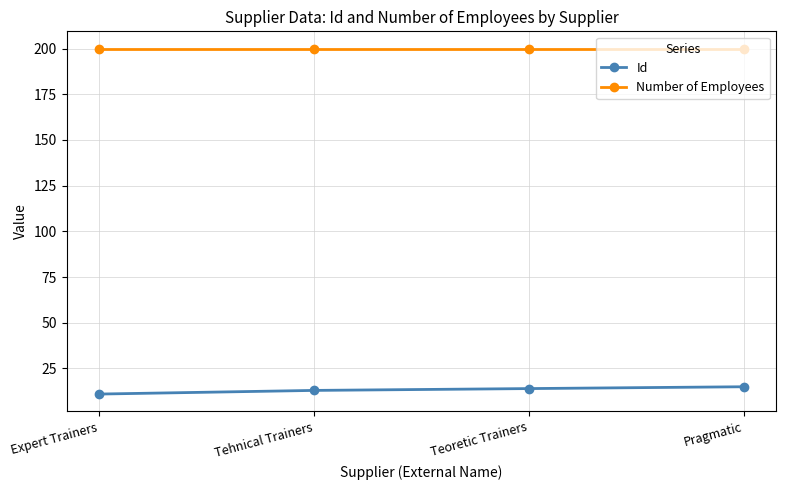

Is the value of Number of Employees at Expert Trainers greater than the value of Id at Teoretic Trainers?

Yes